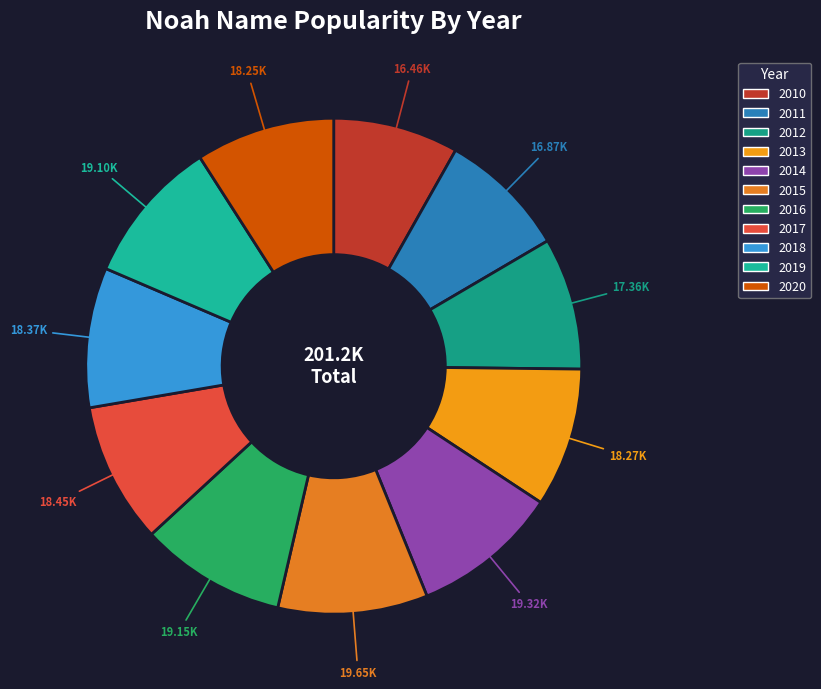

Is it true that 2011 is 22% of the pie?

False